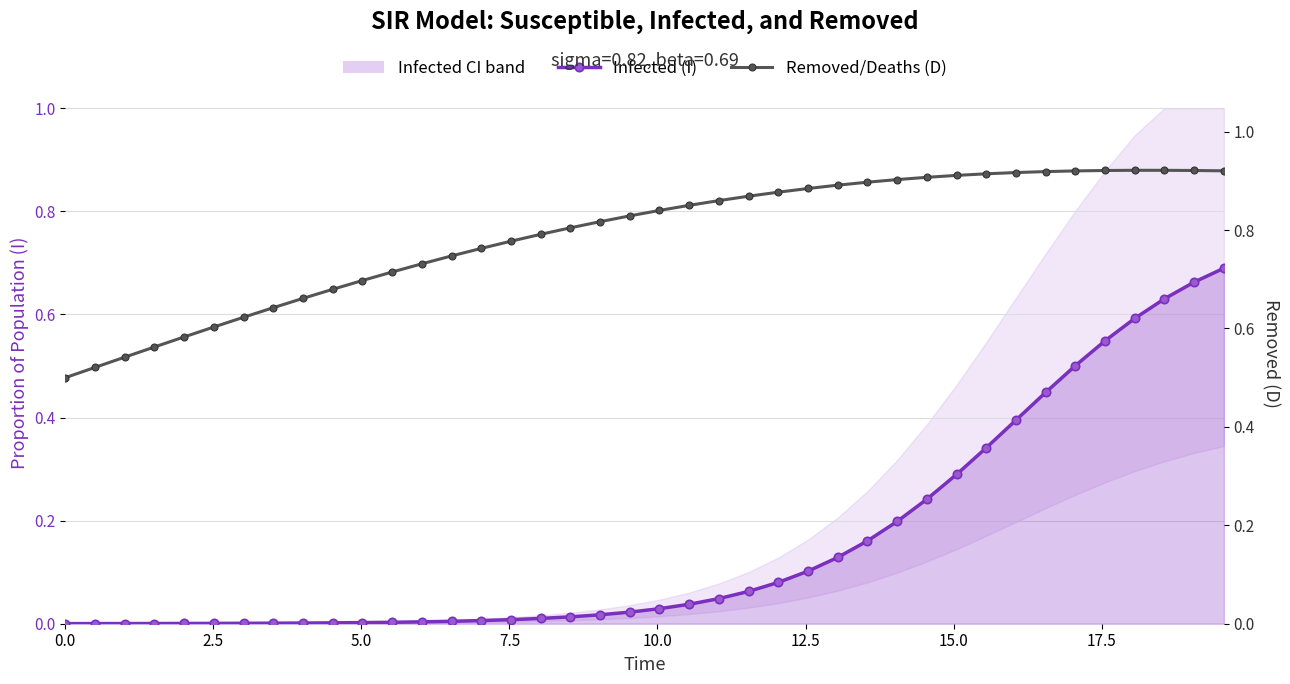

True or false: Removed/Deaths (D) and Infected (I) cross at least once.

False